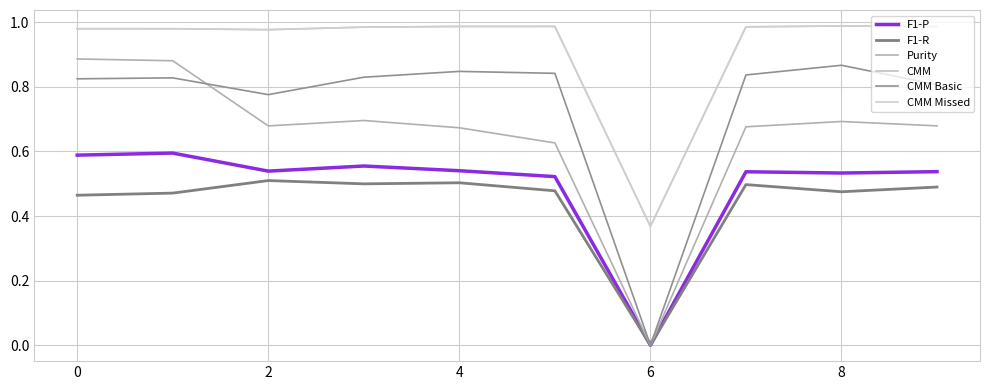

Which series has the largest range (max minus min)?

Purity